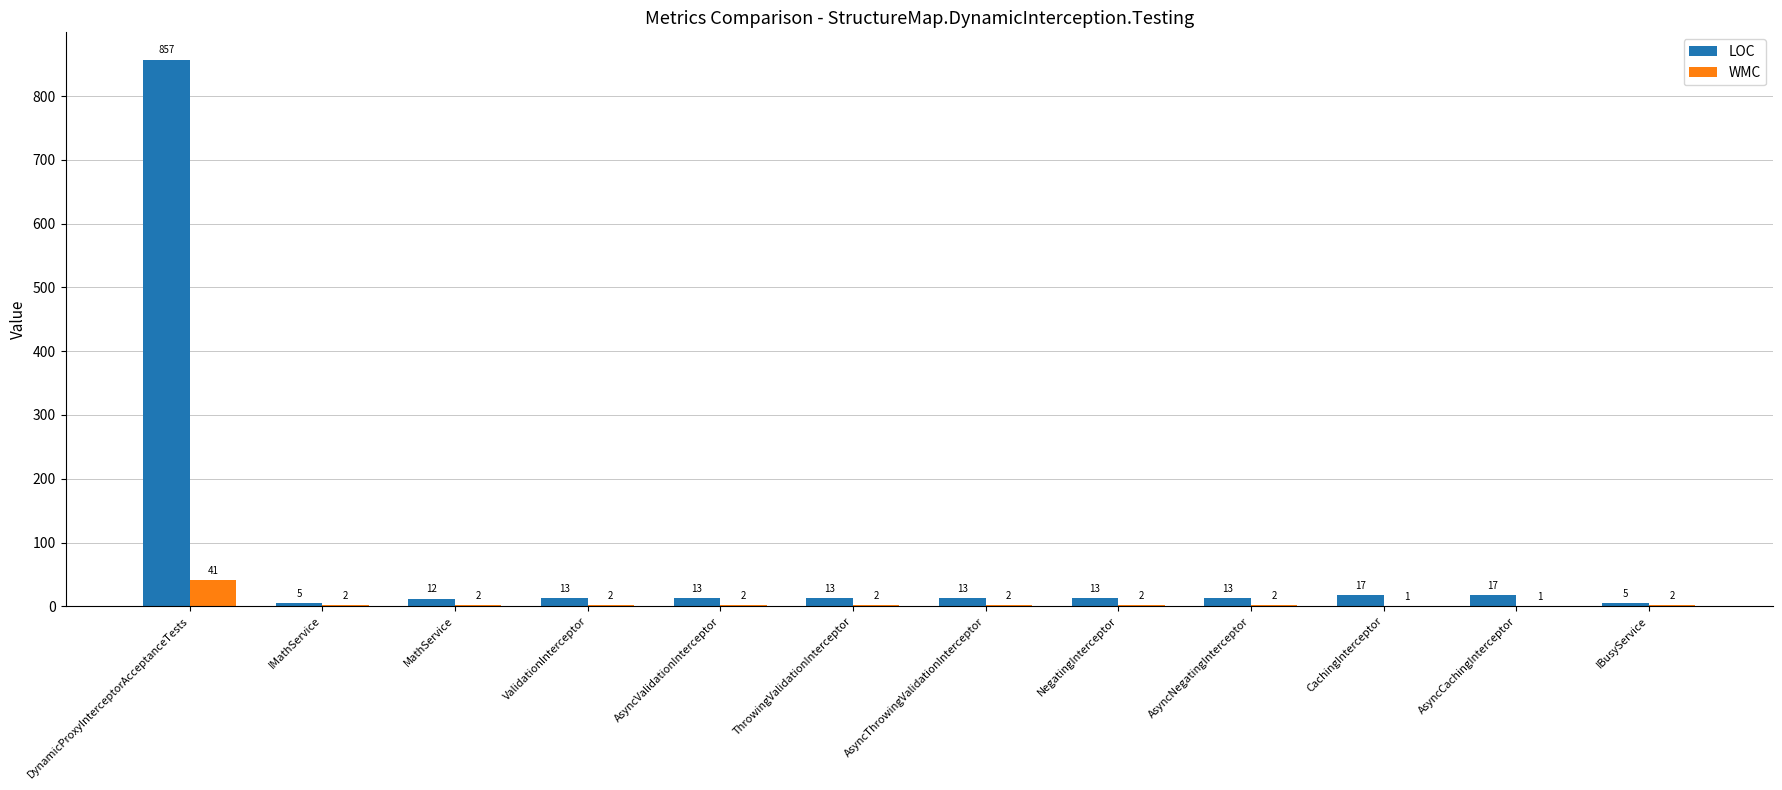

At which label does WMC first exceed 2?

DynamicProxyInterceptorAcceptanceTests